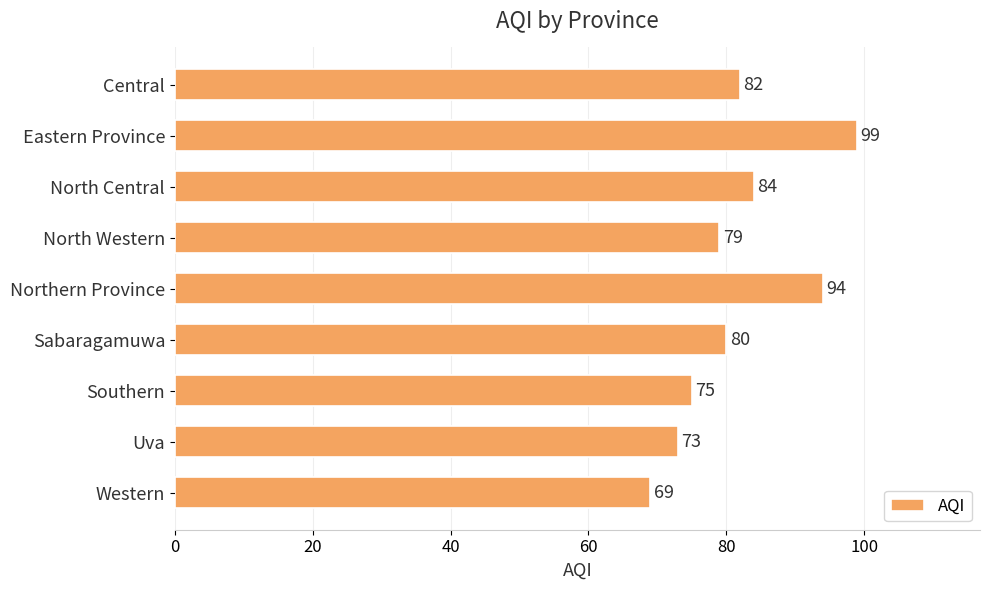

Count the number of data series in this chart.

1